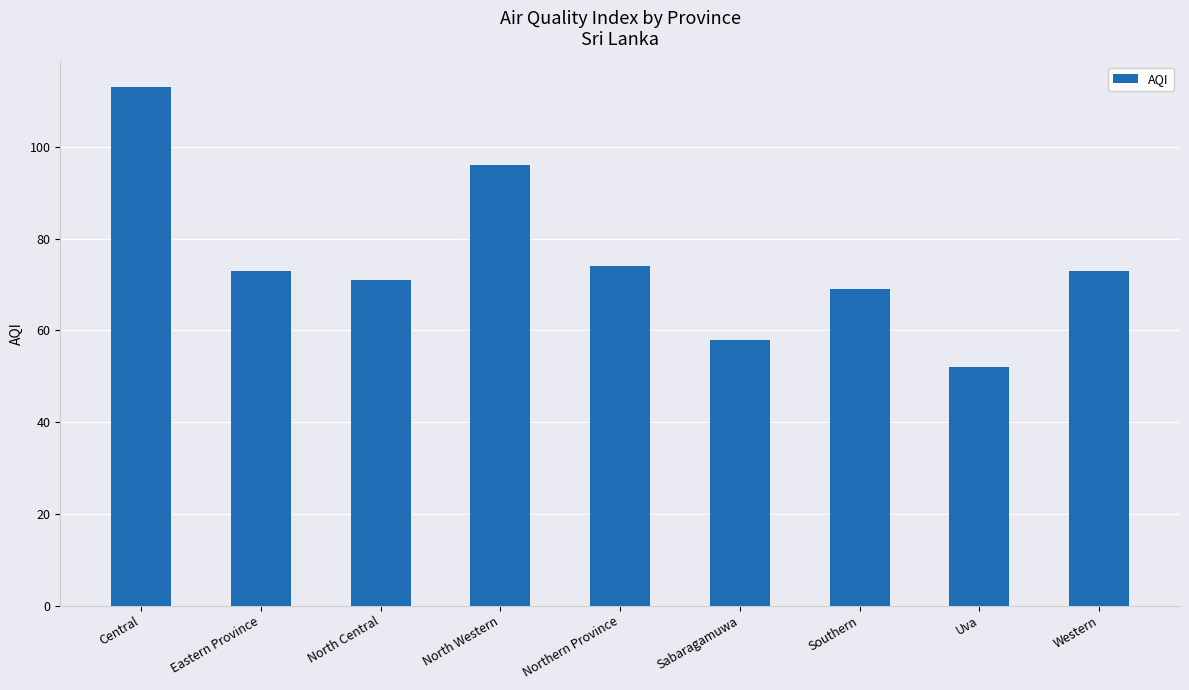

How many data points does each series have?

9